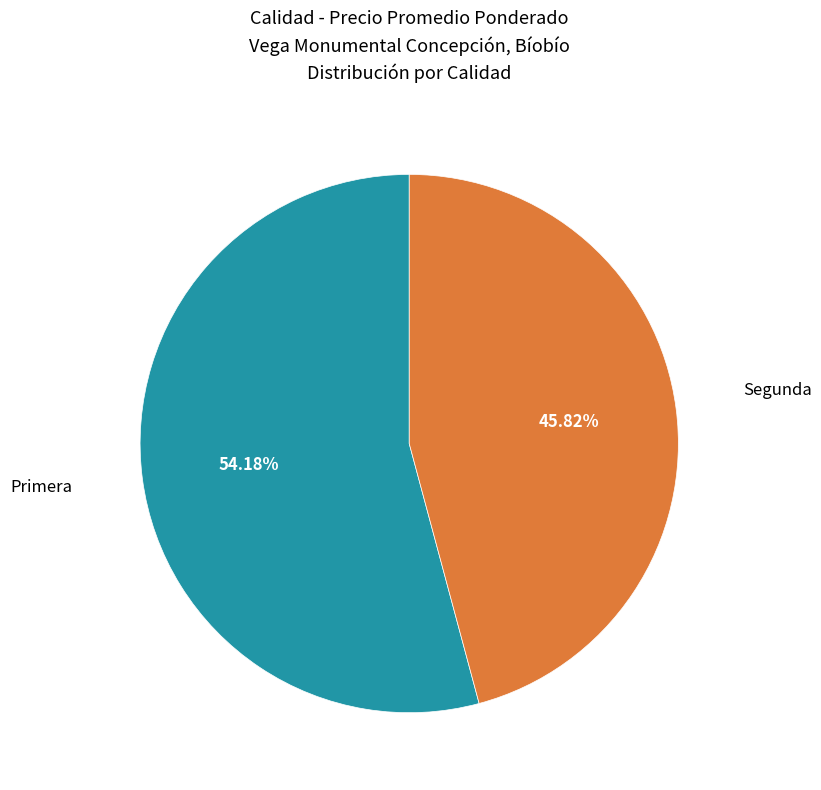

Is there any slice that represents more than half of the pie?

Yes